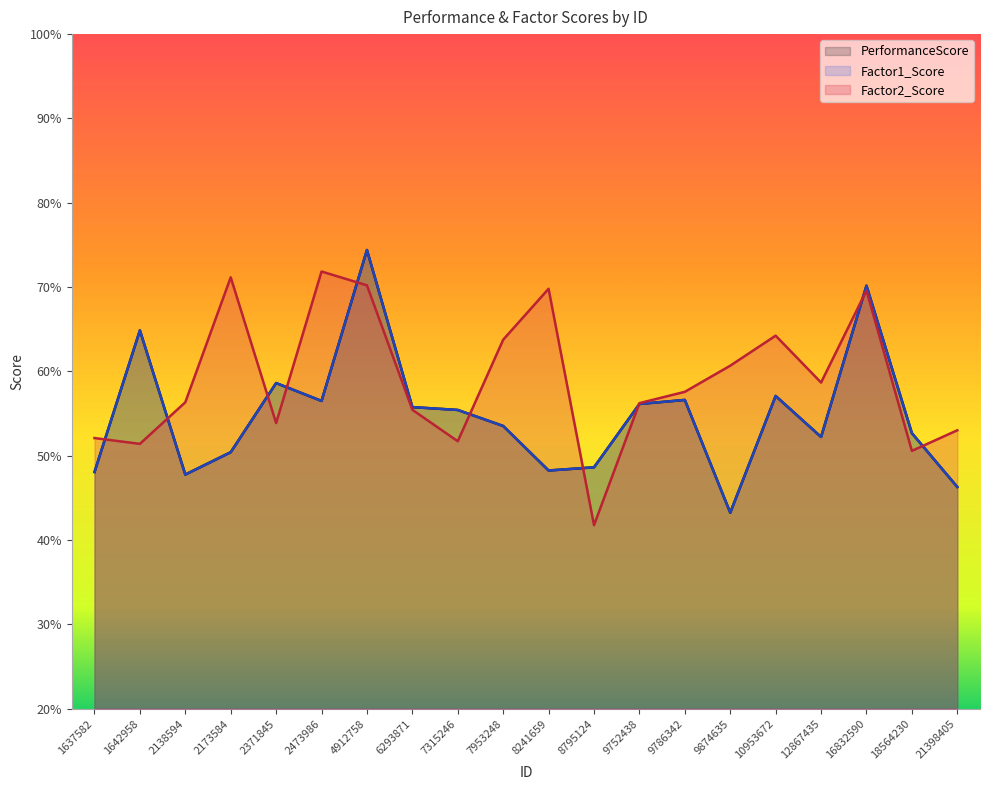

What is the maximum value shown in the chart?

74.4